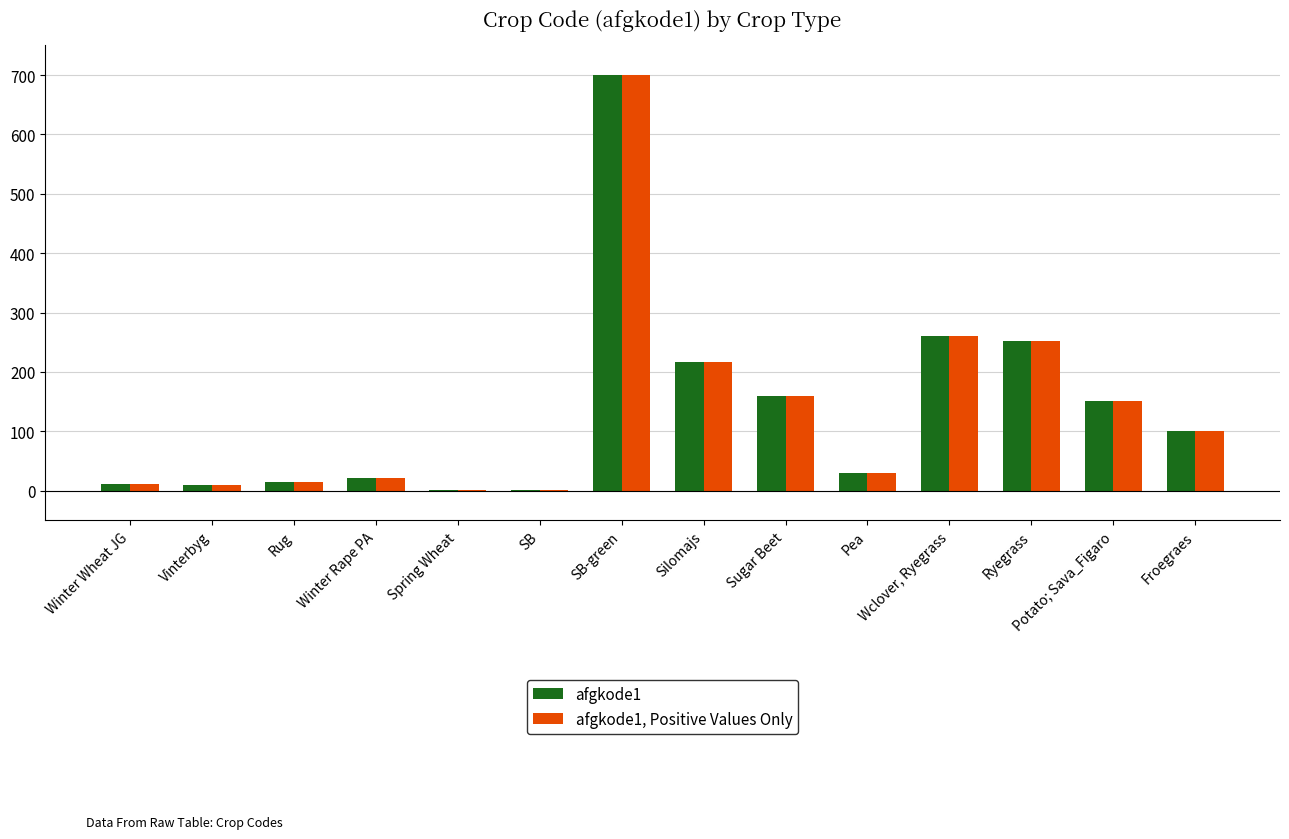

At which category is the sum across all series the highest?

SB-green